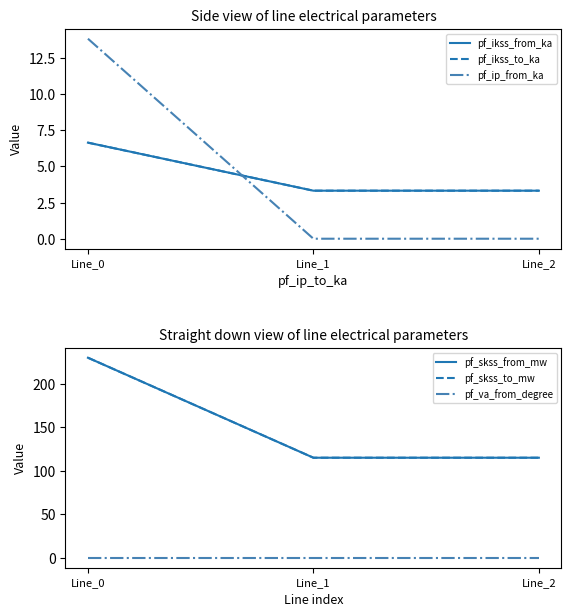

What is the approximate value of pf_skss_to_mw at Line_1?

115.0